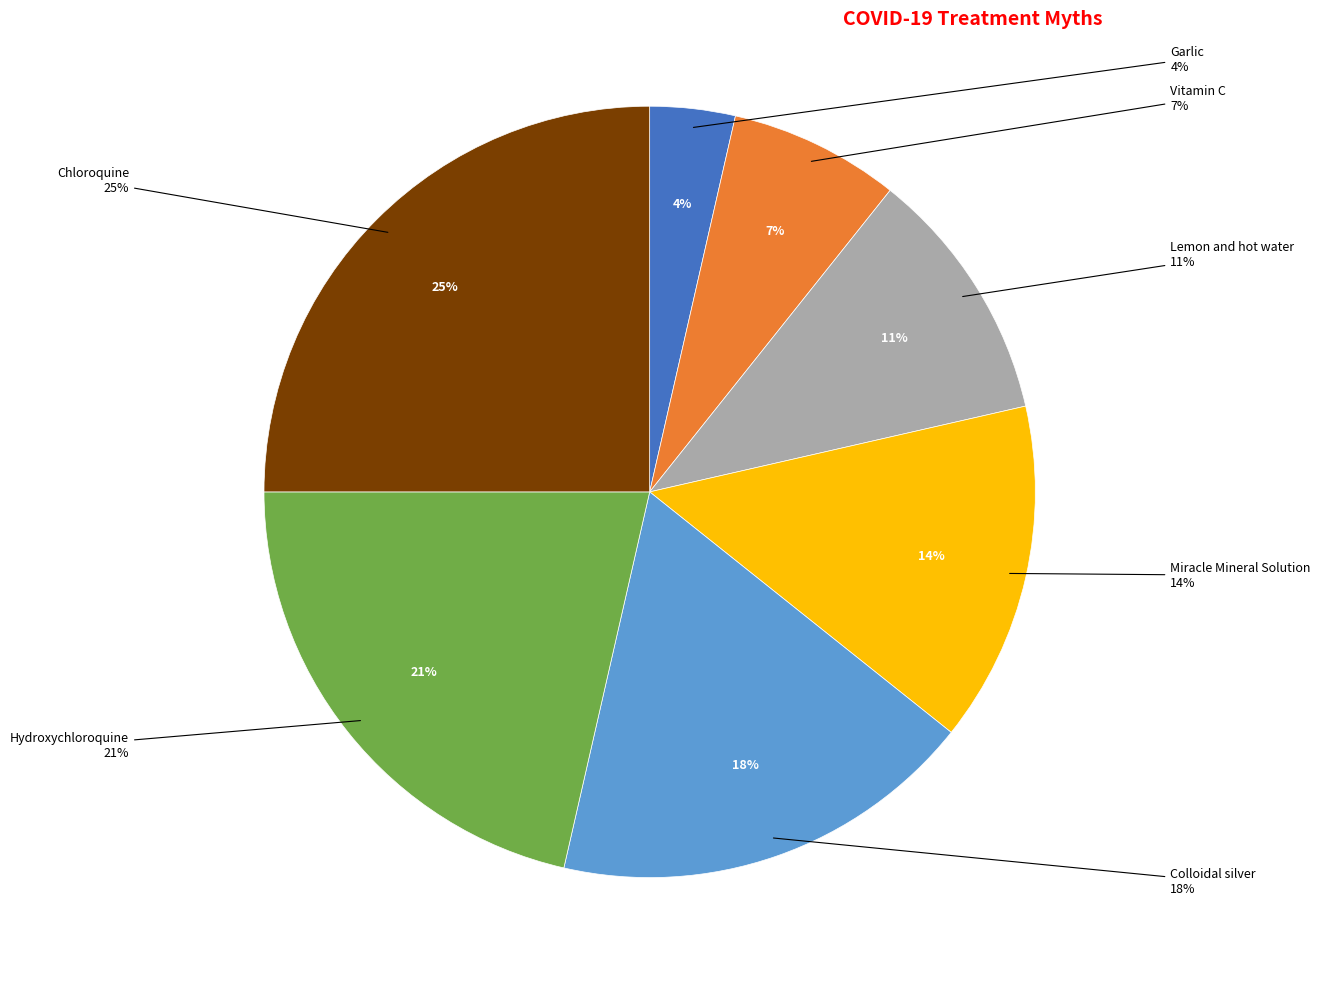

To the nearest percent, what portion does Garlic represent?

4%